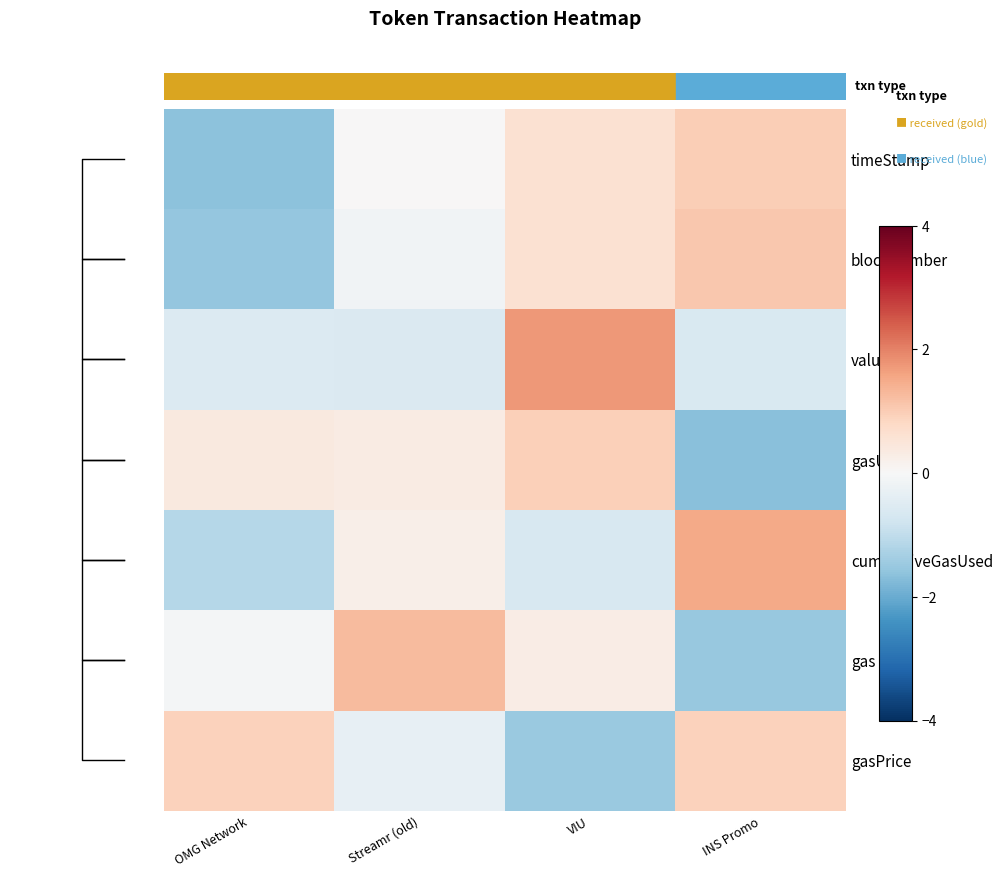

The timeStamp series shows 1.0 at INS Promo. True or false?

True